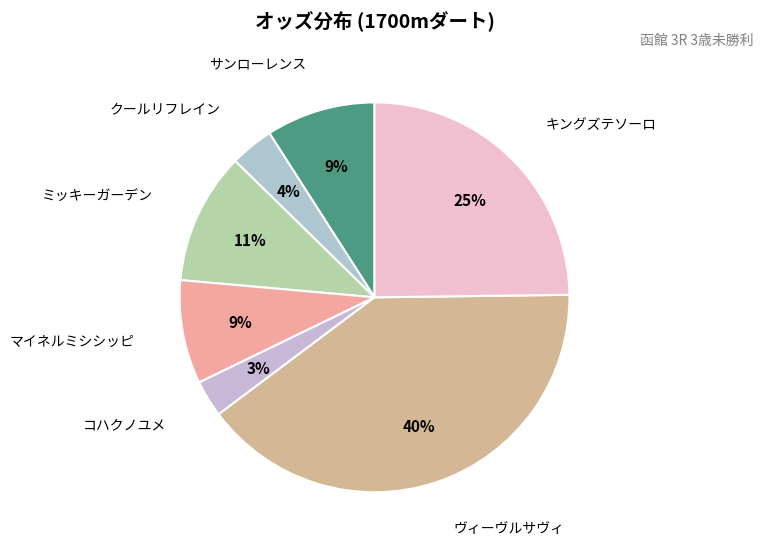

Which has a higher value, ヴィーヴルサヴィ or ミッキーガーデン?

ヴィーヴルサヴィ